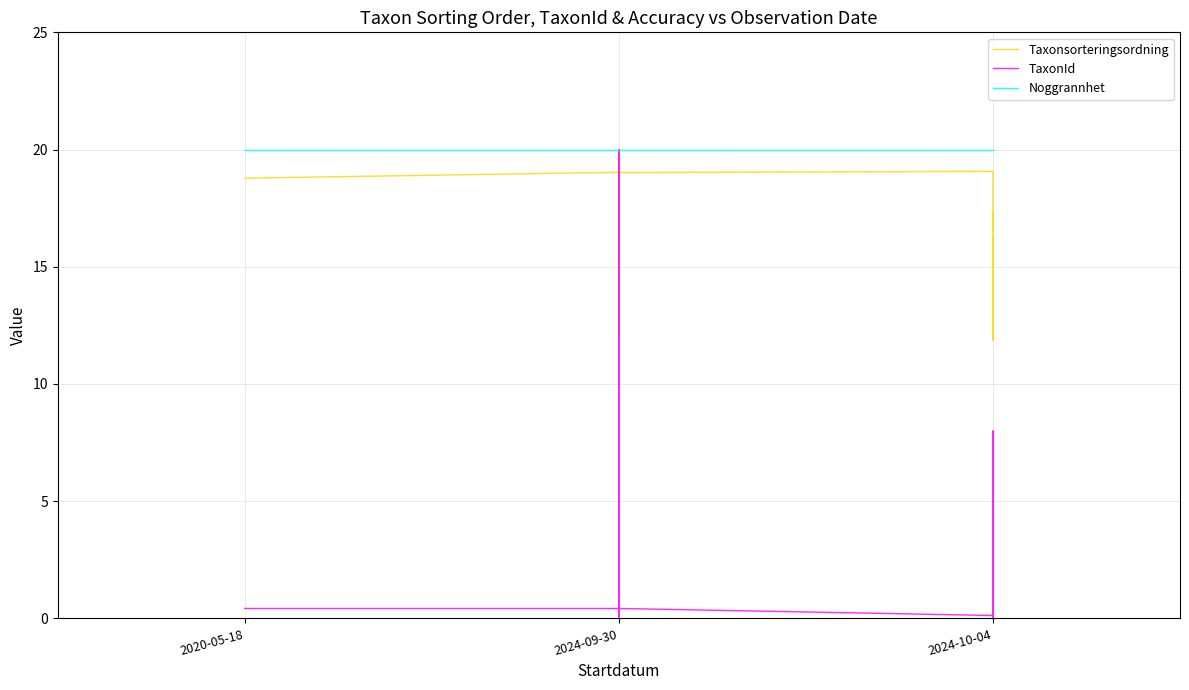

What is the value of the Noggrannhet point at the 22nd from the left?

20.0